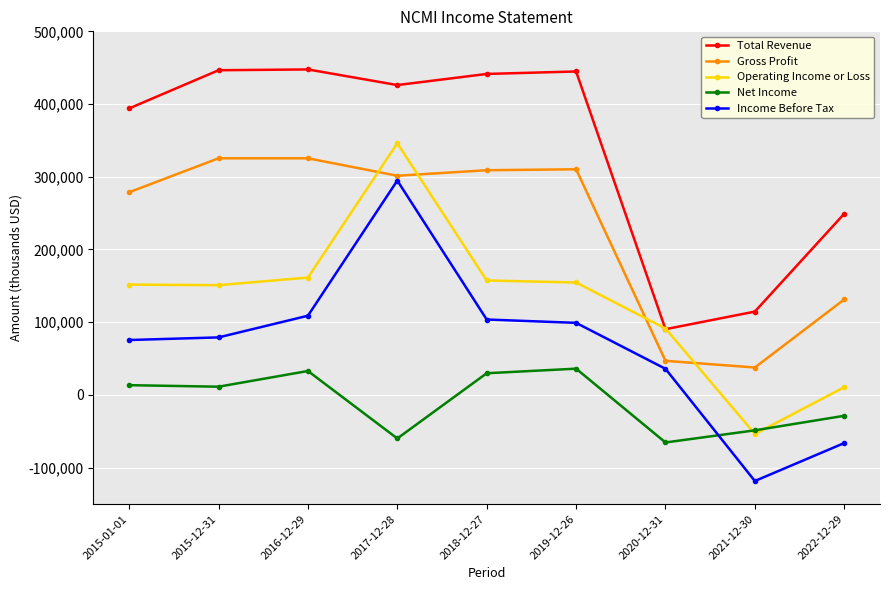

The Gross Profit series shows 545748 at 2015-12-31. True or false?

False